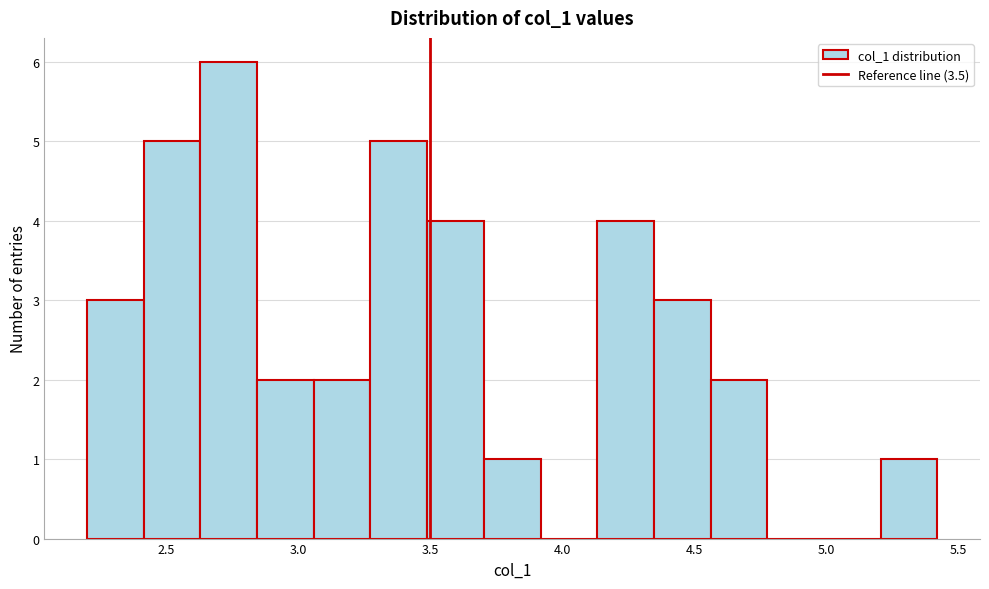

Which range on the x-axis has the tallest bar?

2.65 to 2.85